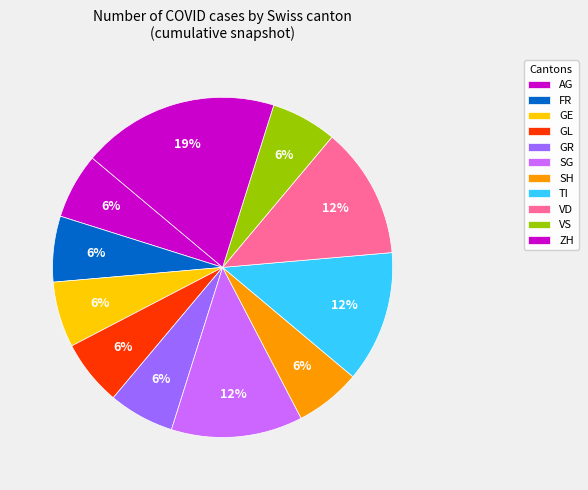

How many slices are in this pie chart?

11